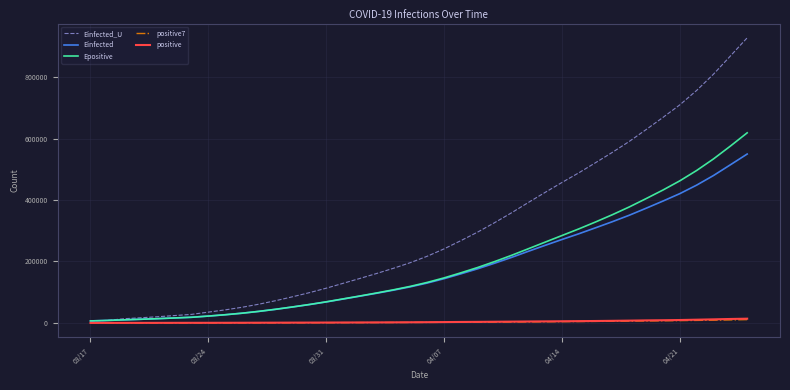

Which series has the largest total across all categories?

Einfected_U